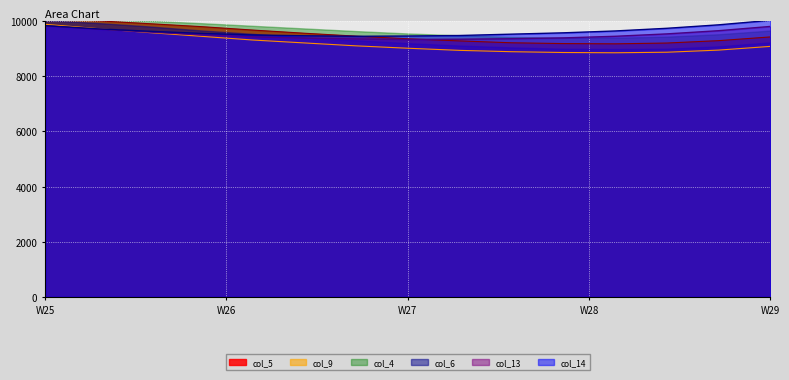

Where is the first local minimum for col_14?

6